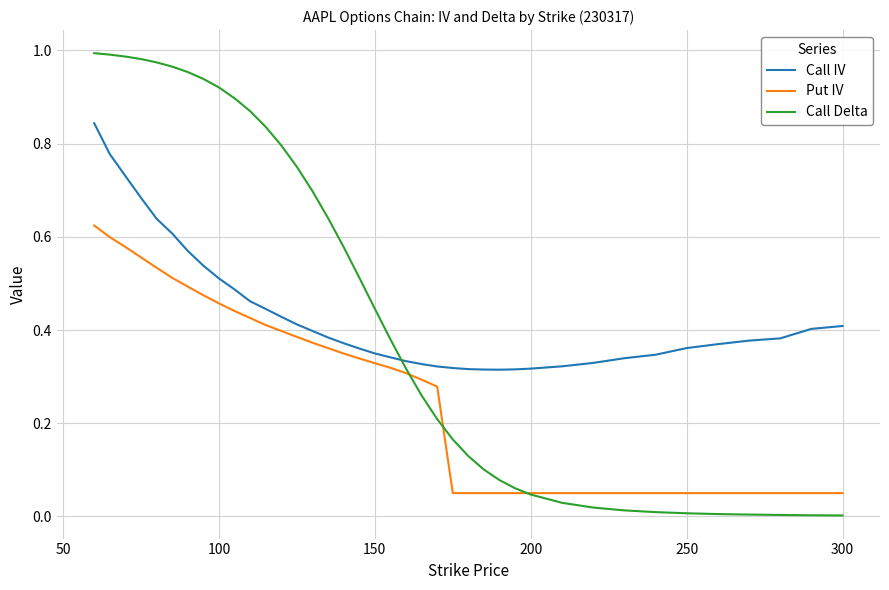

True or false: Call Delta and Call IV cross at least once.

True